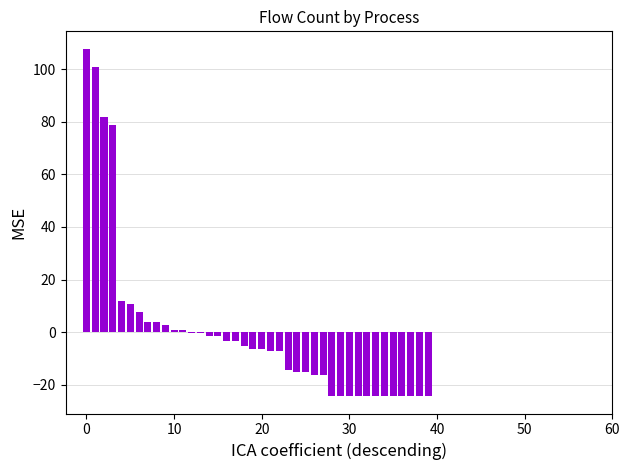

Reading left to right, what are all the values shown in this chart?

107.7	100.7	81.7	78.7	11.7	10.7	7.7	3.7	3.7	2.7	0.7	0.7	-0.3	-0.3	-1.3	-1.3	-3.3	-3.3	-5.3	-6.3	-6.3	-7.3	-7.3	-14.3	-15.3	-15.3	-16.3	-16.3	-24.3	-24.3	-24.3	-24.3	-24.3	-24.3	-24.3	-24.3	-24.3	-24.3	-24.3	-24.3